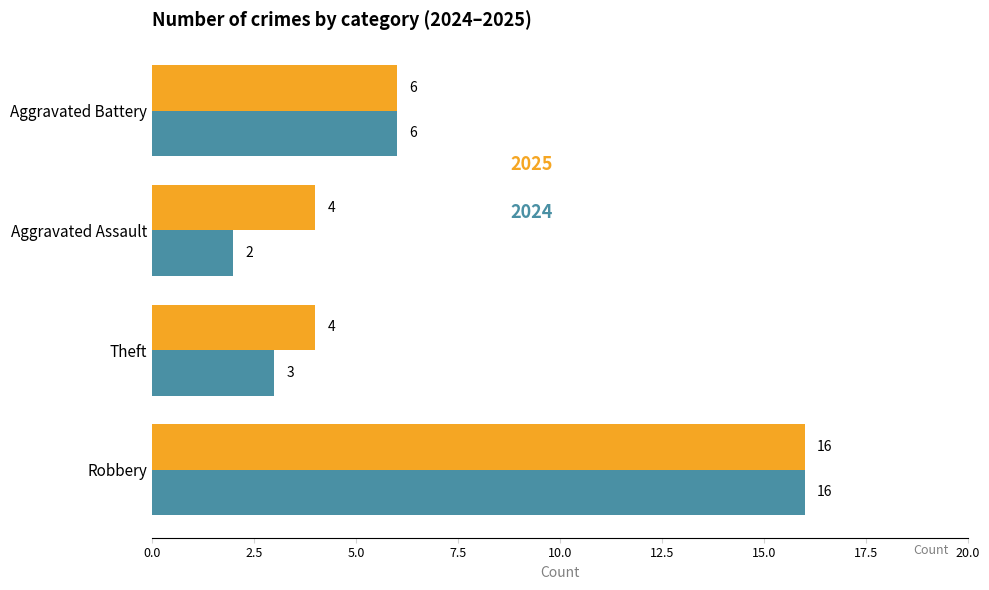

At which category is the sum across all series the highest?

Robbery